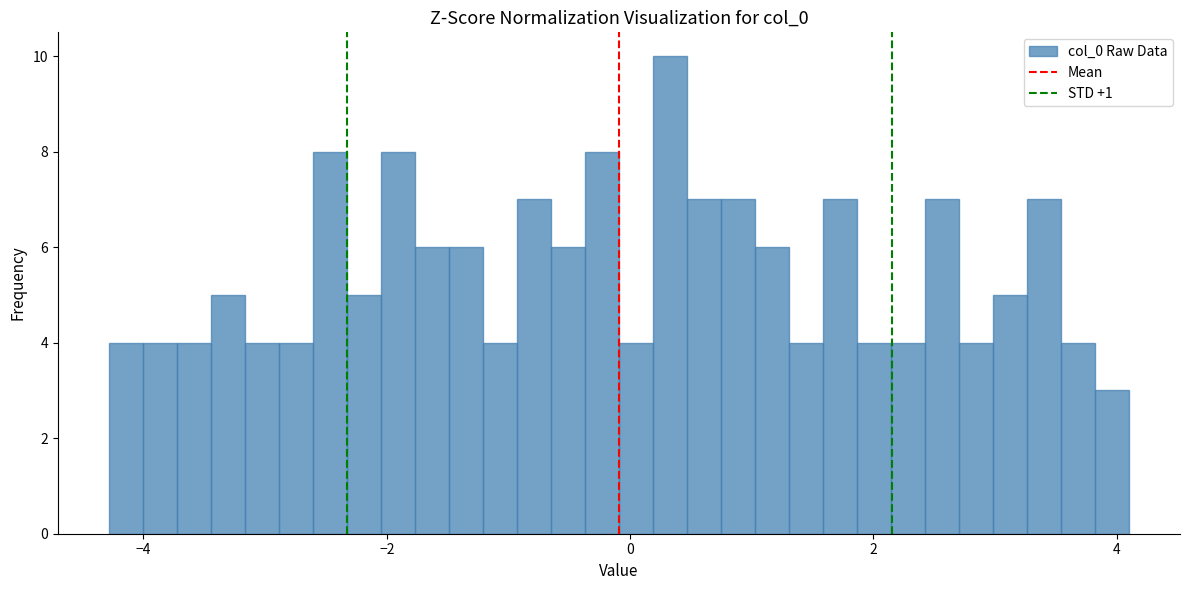

Read against the x-axis, roughly where is the centre of the tallest bar?

0.4